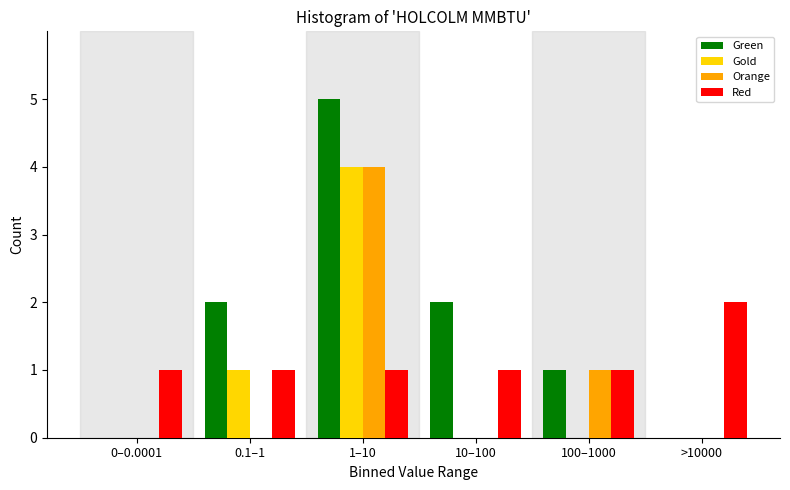

Reading left to right, what are all the values shown in this chart?

Green: 0–0.0001=0	0.1–1=2	1–10=5	10–100=2	100–1000=1	>10000=0
Gold: 0–0.0001=0	0.1–1=1	1–10=4	10–100=0	100–1000=0	>10000=0
Orange: 0–0.0001=0	0.1–1=0	1–10=4	10–100=0	100–1000=1	>10000=0
Red: 0–0.0001=1	0.1–1=1	1–10=1	10–100=1	100–1000=1	>10000=2